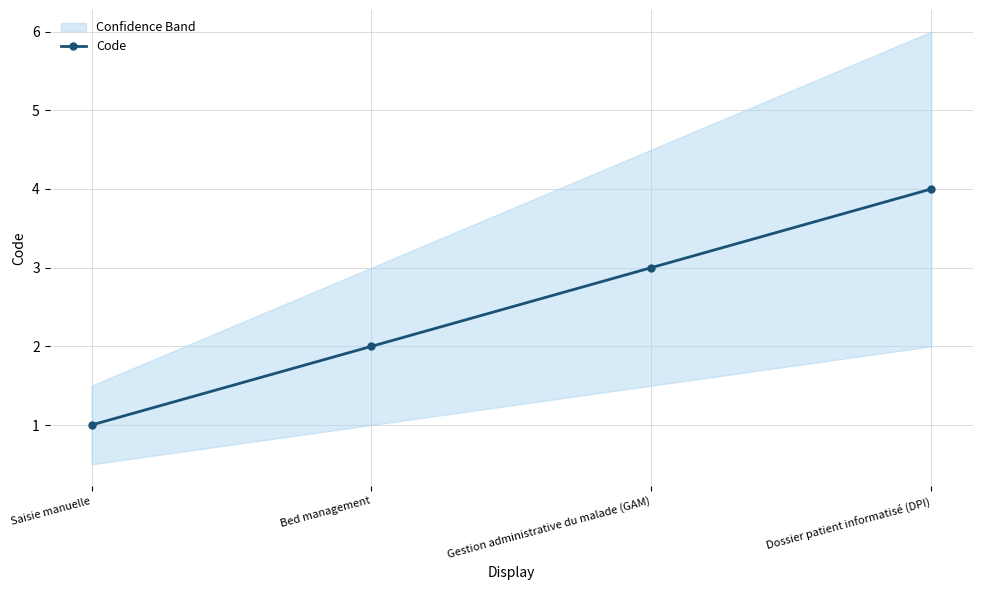

Rank the categories by value from lowest to highest.

Saisie manuelle, Bed management, Gestion administrative du malade (GAM), Dossier patient informatisé (DPI)